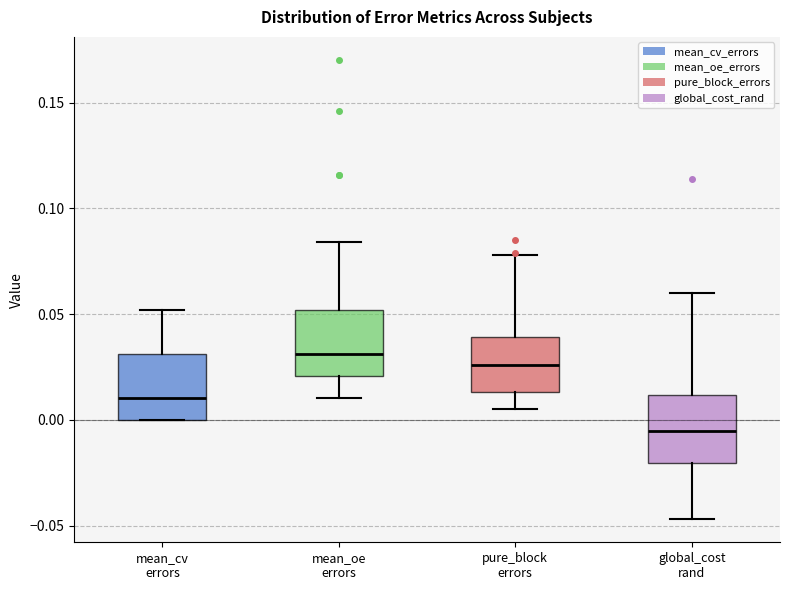

Which box has the lowest median line?

global_cost rand